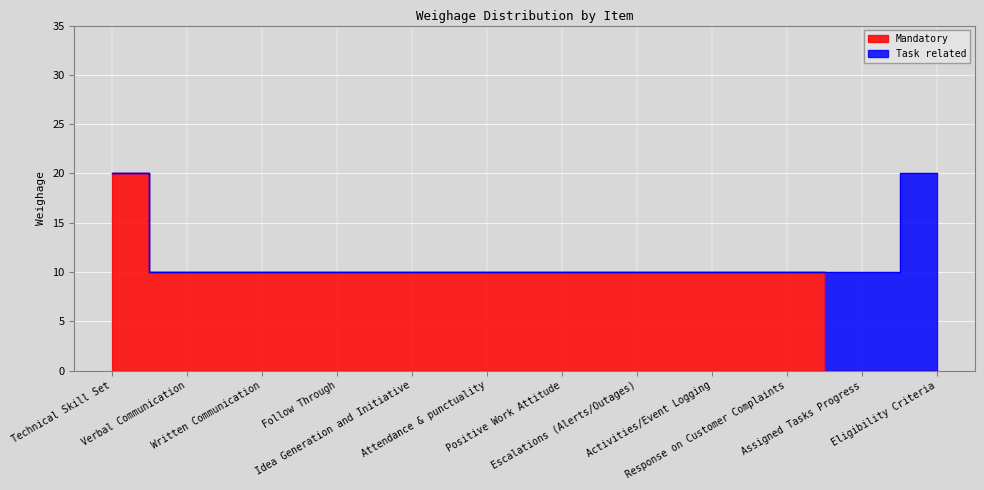

Where does the data first go above 10?

Technical Skill Set